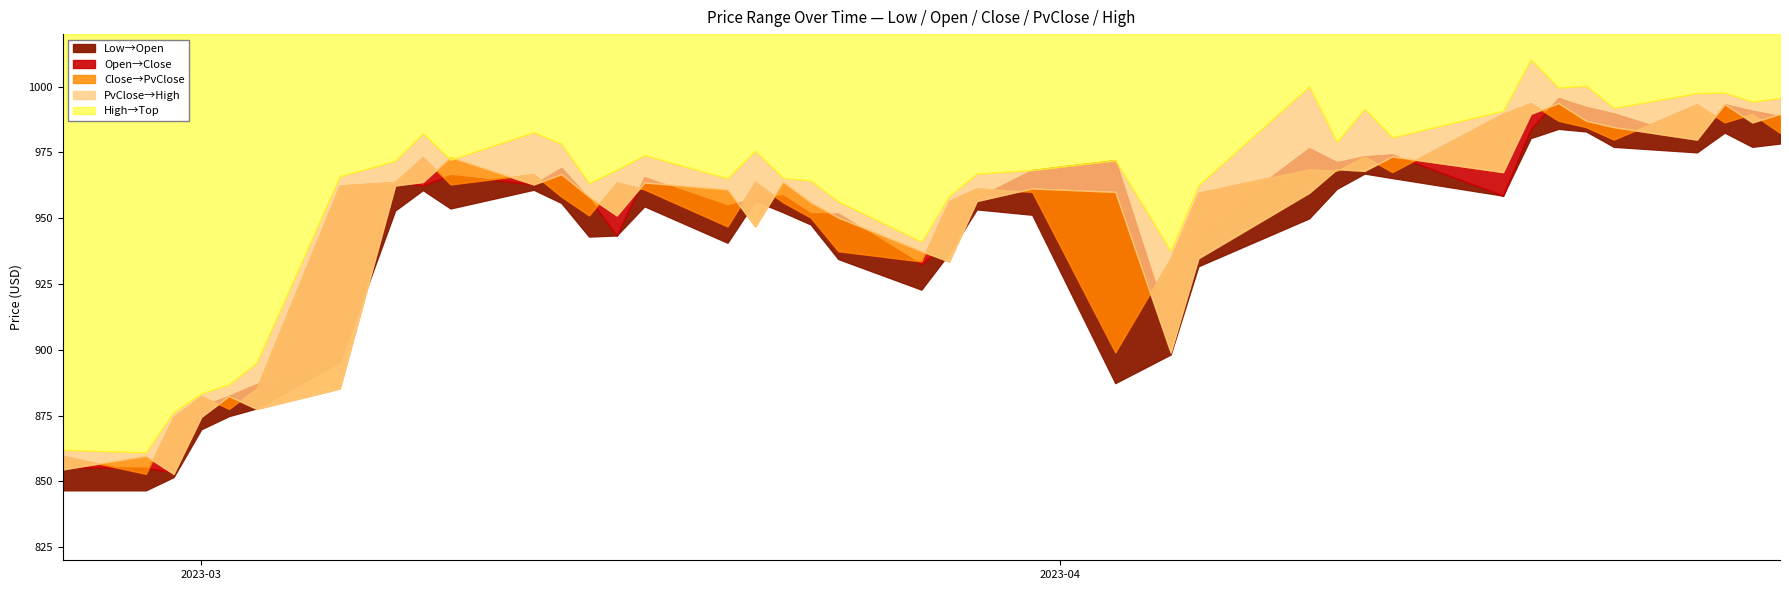

The Open series shows 951.8 at 18. True or false?

True